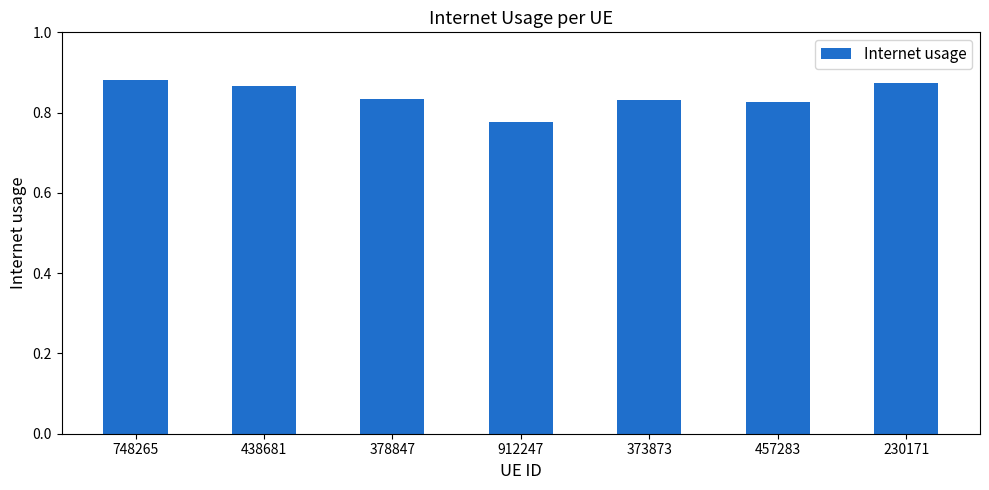

Which has a higher value, 457283 or 912247?

457283